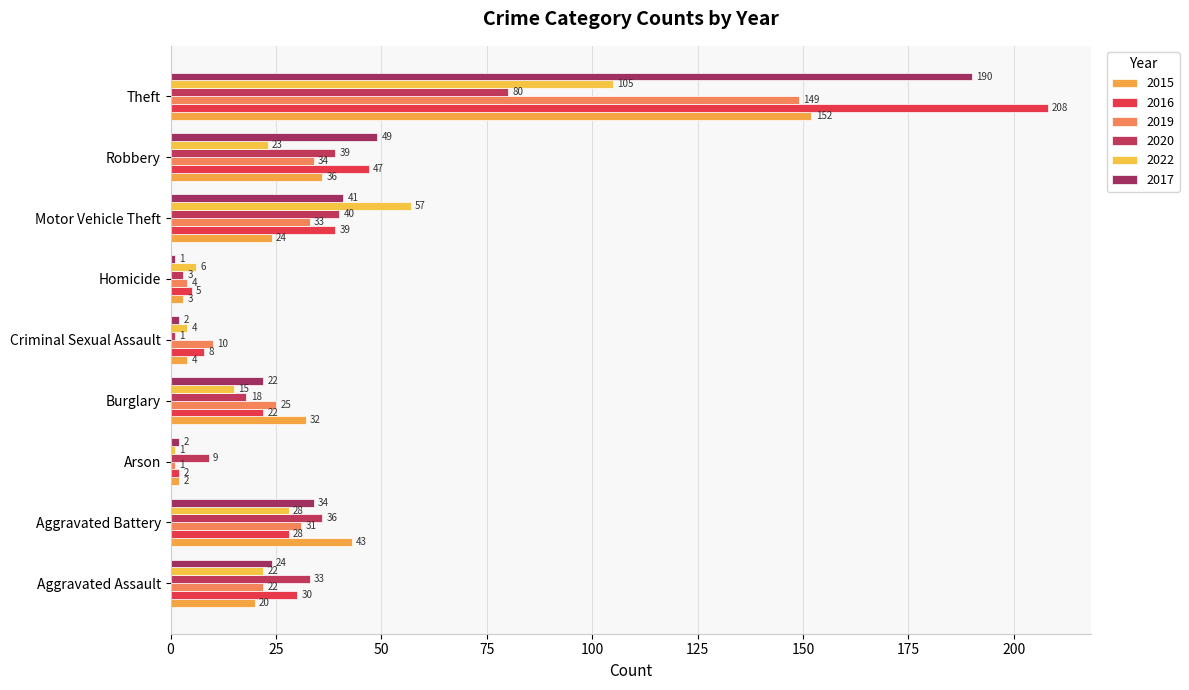

Between Aggravated Battery and Burglary, which series saw the biggest shift?

2020